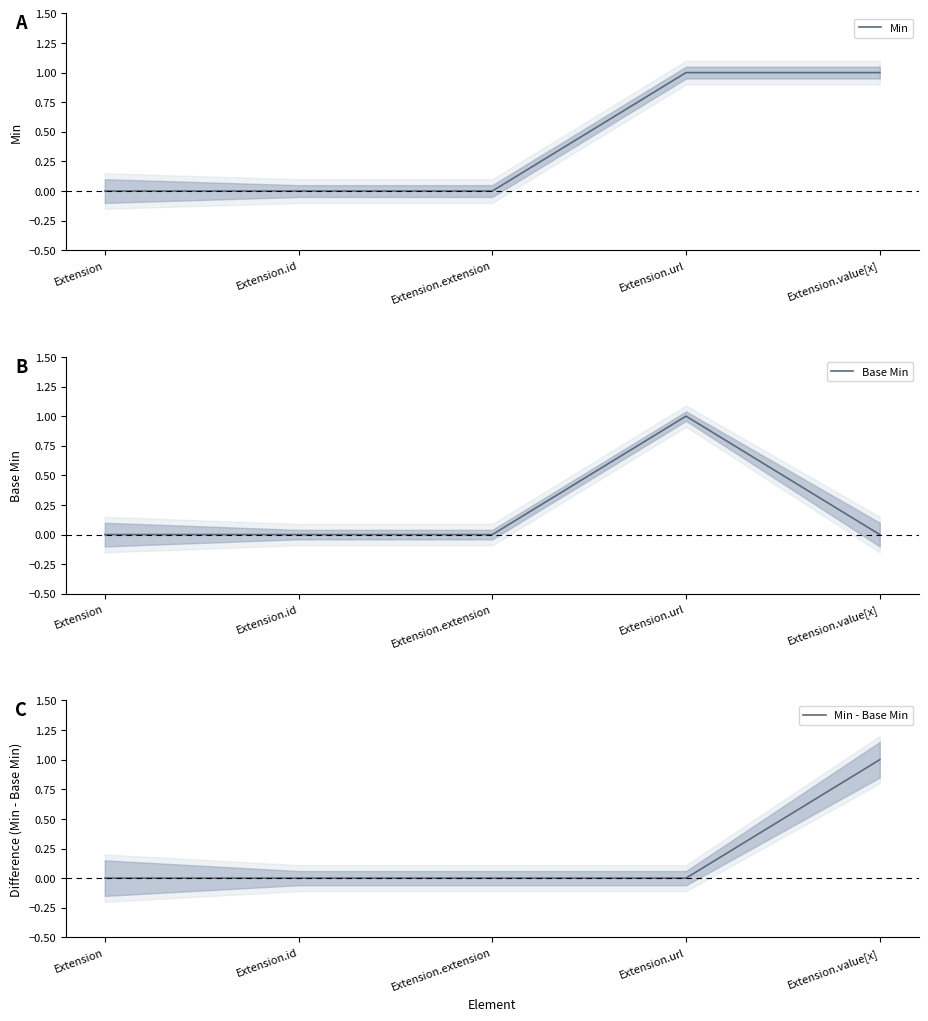

How many positive values does the Min series have?

2